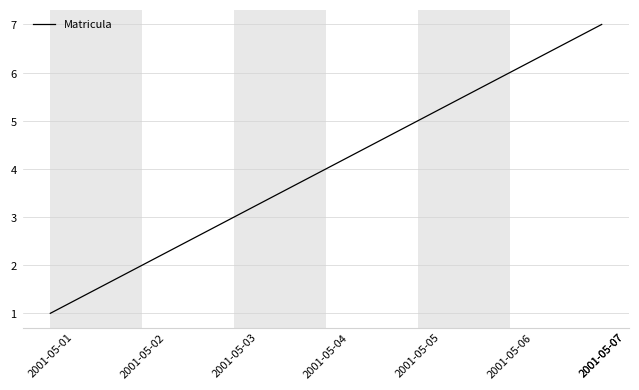

True or false: the data shows 3 at 2001-05-05.

False